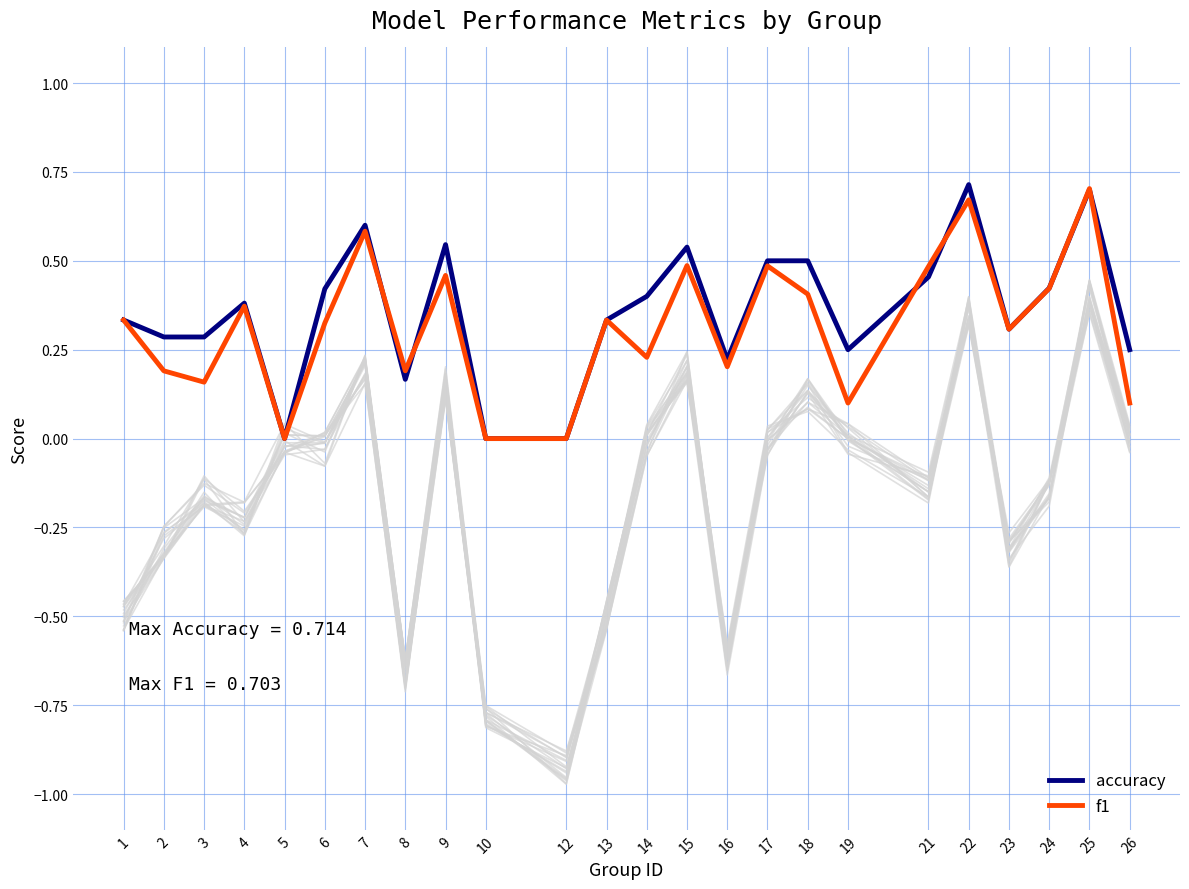

Is it true that f1 equals 0.2 at 12?

False